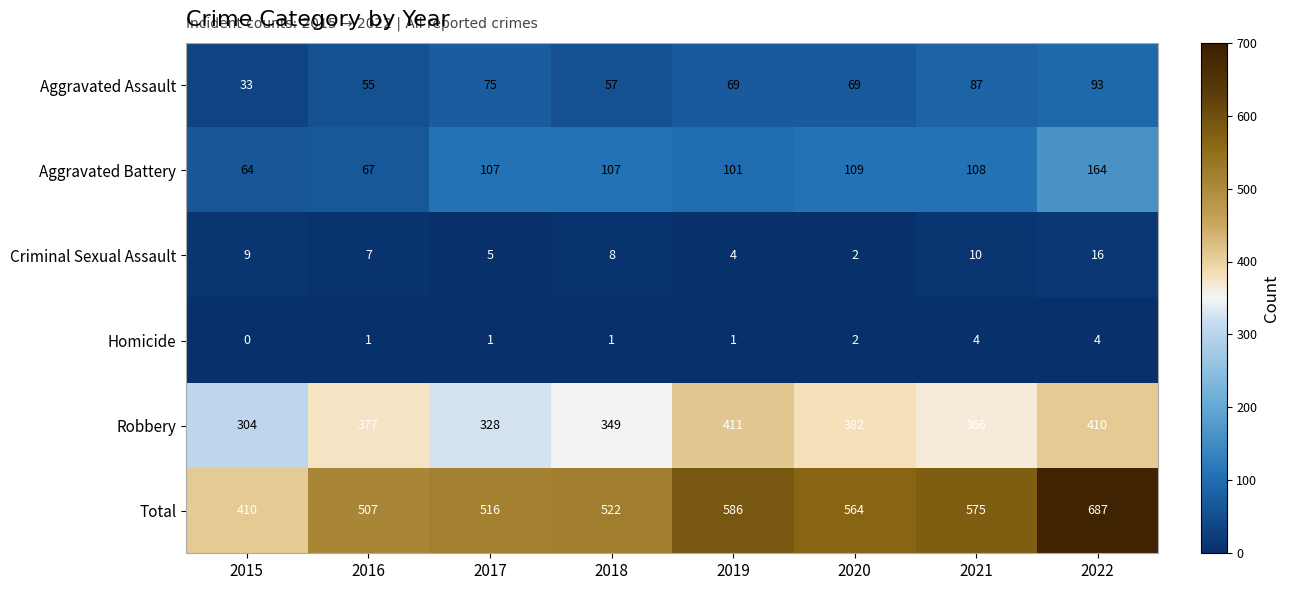

At which category does the chart reach its peak across all series?

2022